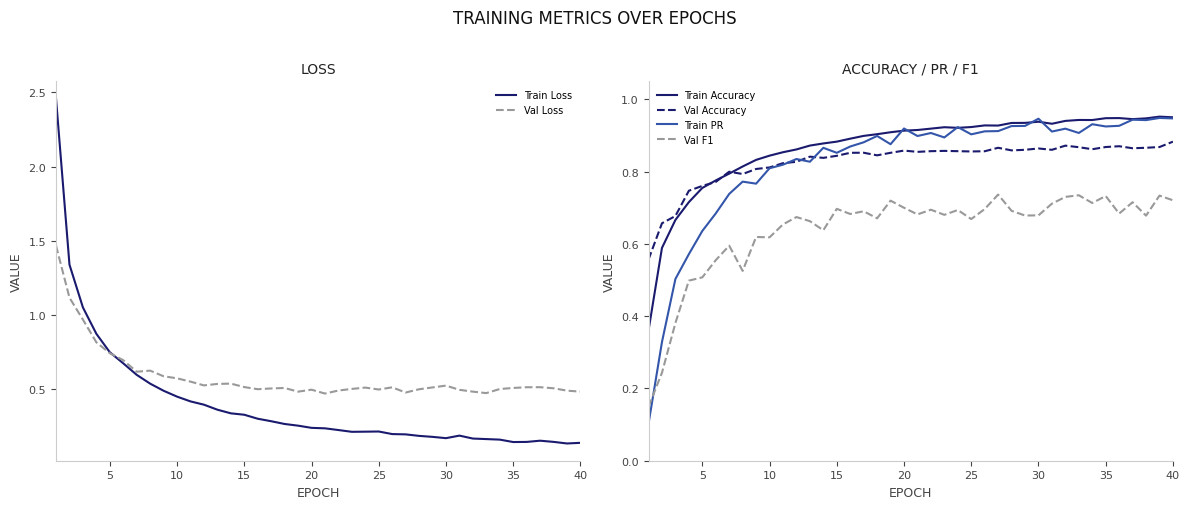

What is the difference between the maximum and minimum values in the Val F1 series?

0.6